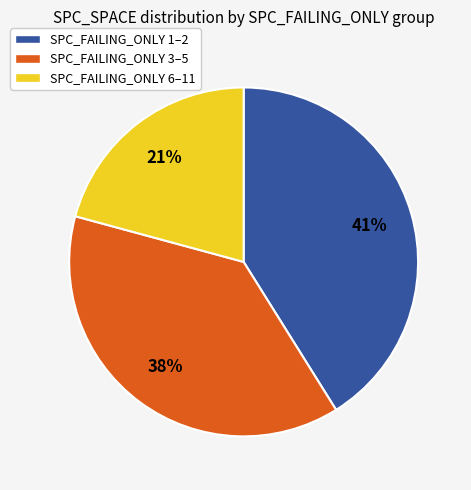

Does any single category account for the majority?

No